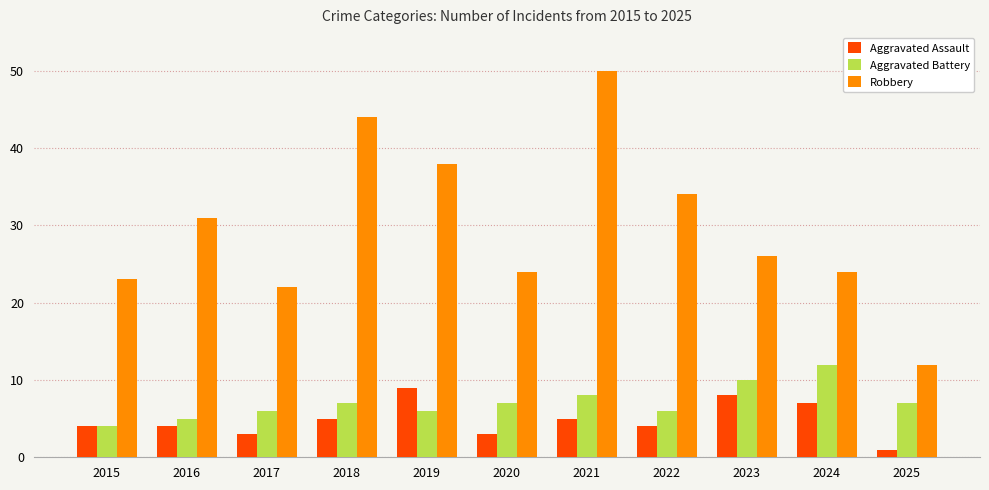

At which label is Aggravated Battery closest to 8?

2021